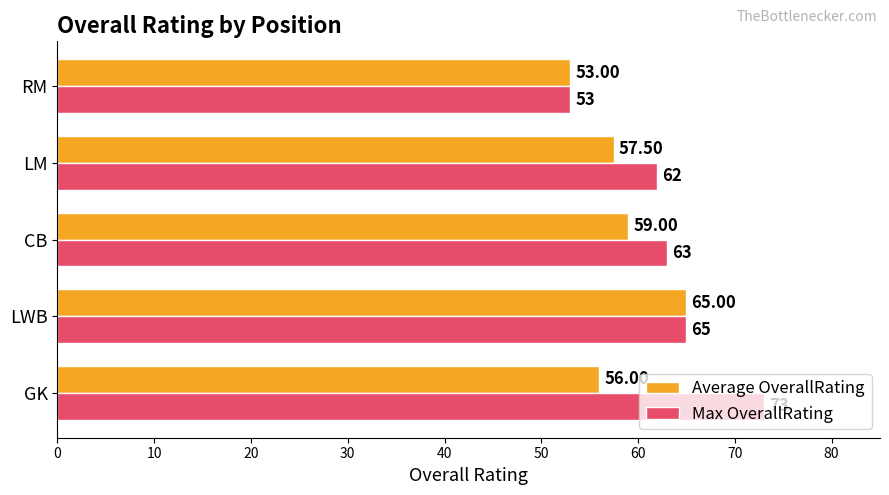

What is the sum of the Average OverallRating values at GK and CB?

115.0